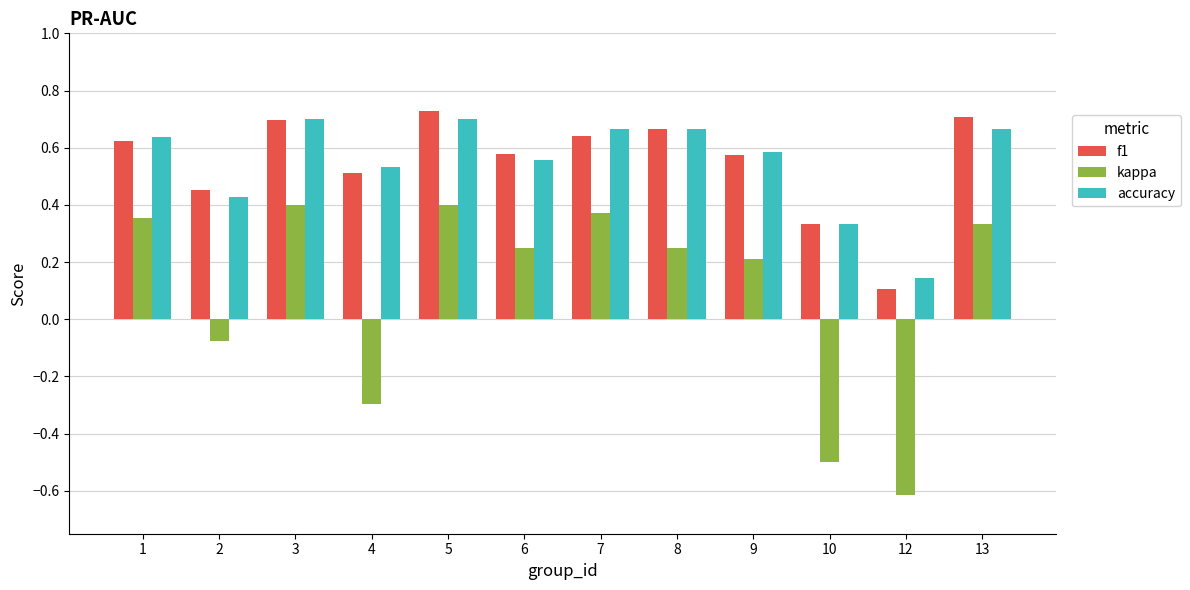

Between 2 and 5, which series saw the biggest shift?

kappa